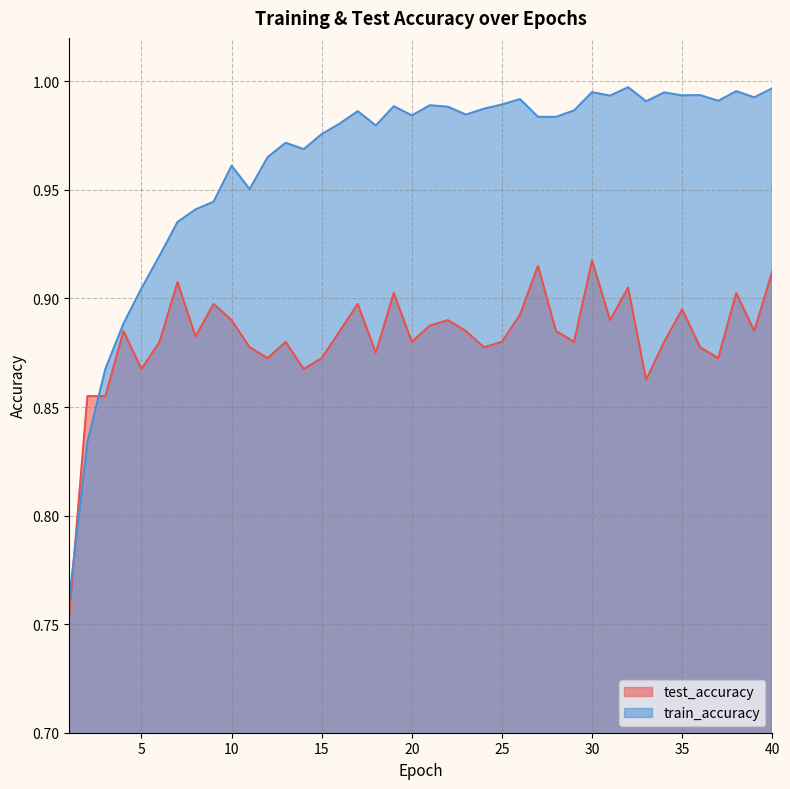

What are all the series names shown in the legend?

test_accuracy, train_accuracy